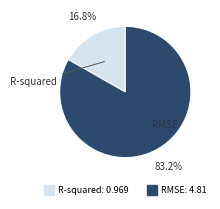

What is the smallest slice in the pie chart?

R-squared